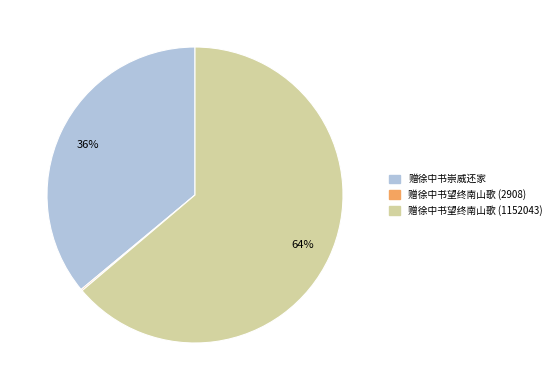

The 赠徐中书崇威还家 slice represents 42% of the pie. True or false?

False